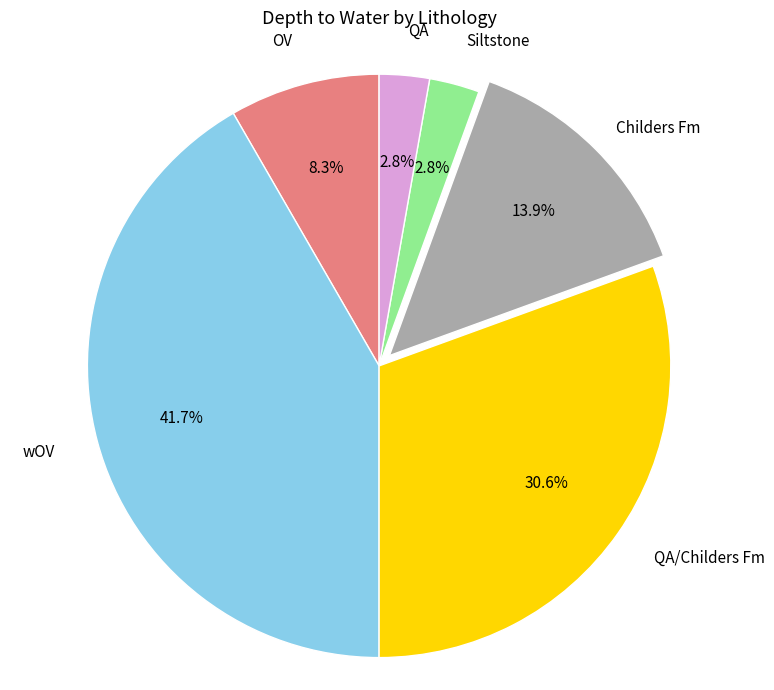

Count the number of slices in the pie.

6